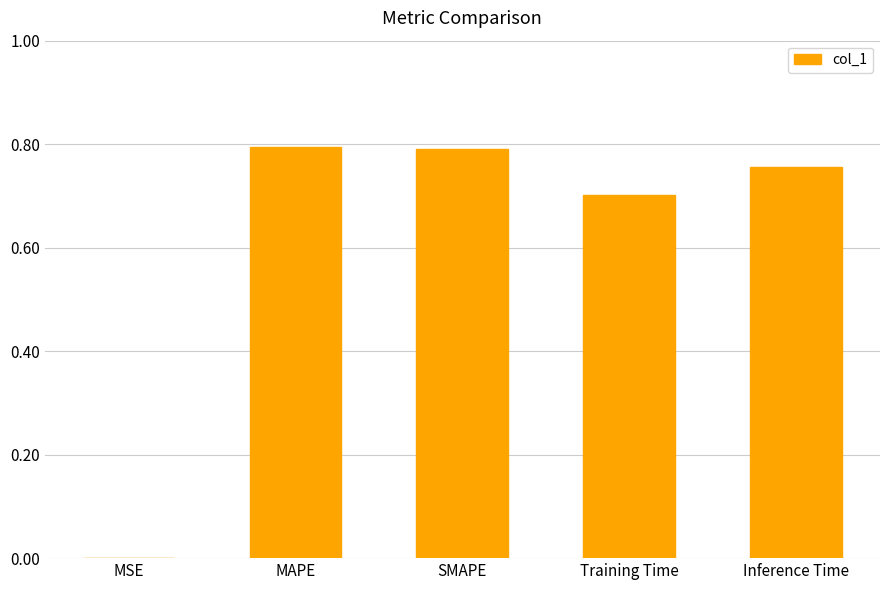

What is the sum of all values?

3.0